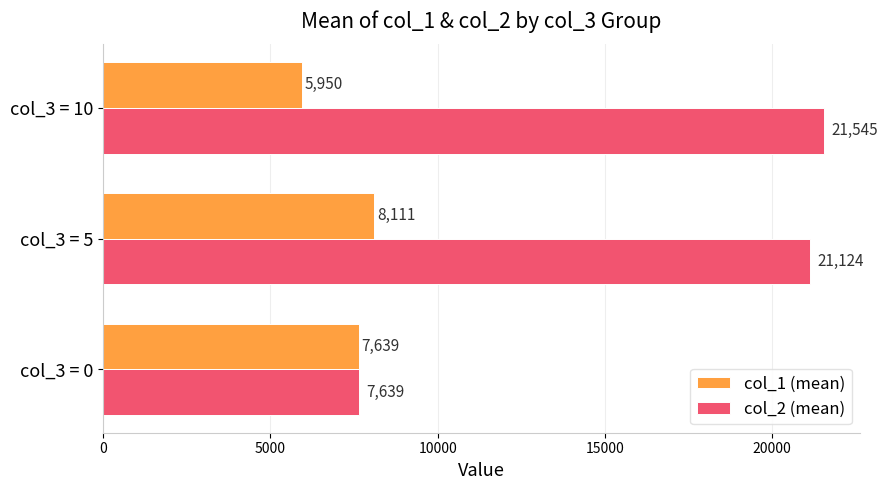

Between col_3 = 0 and col_3 = 5, which series saw the biggest shift?

col_2 (mean)